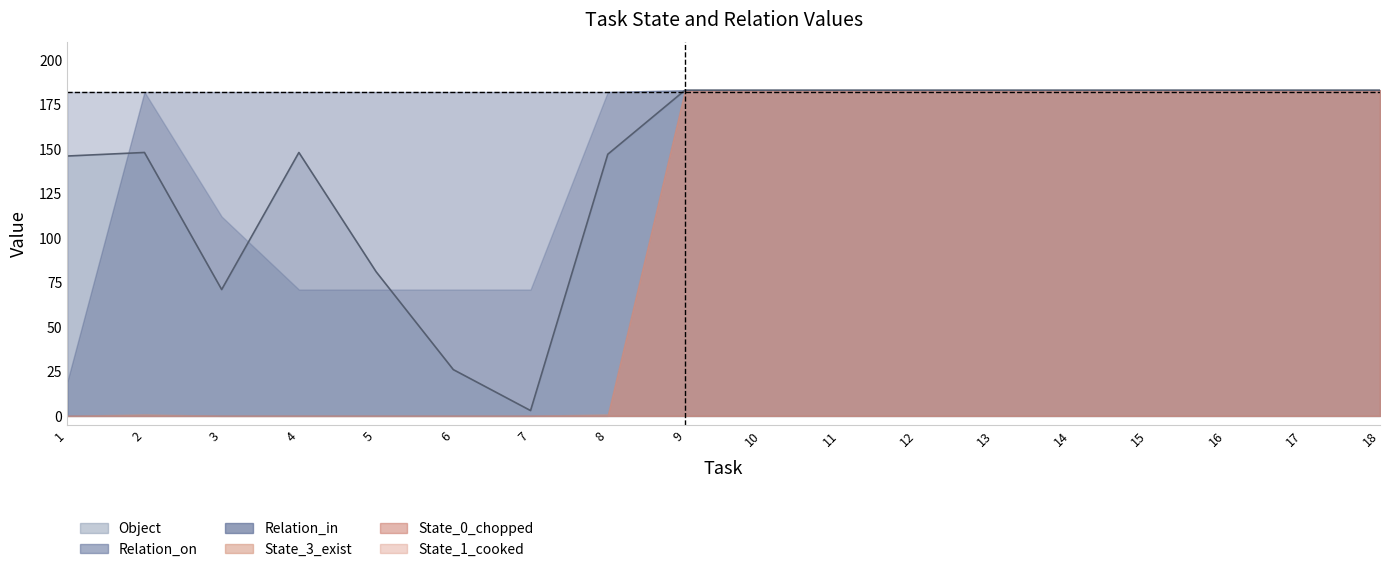

What is the total value across all series at 11?

1098